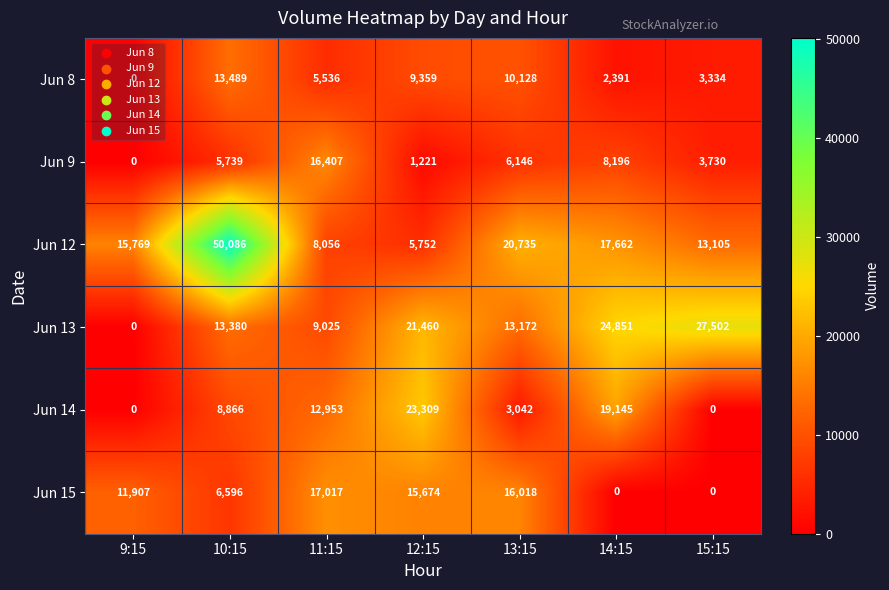

What is the difference between the maximum and minimum values in the Jun 9 series?

16407